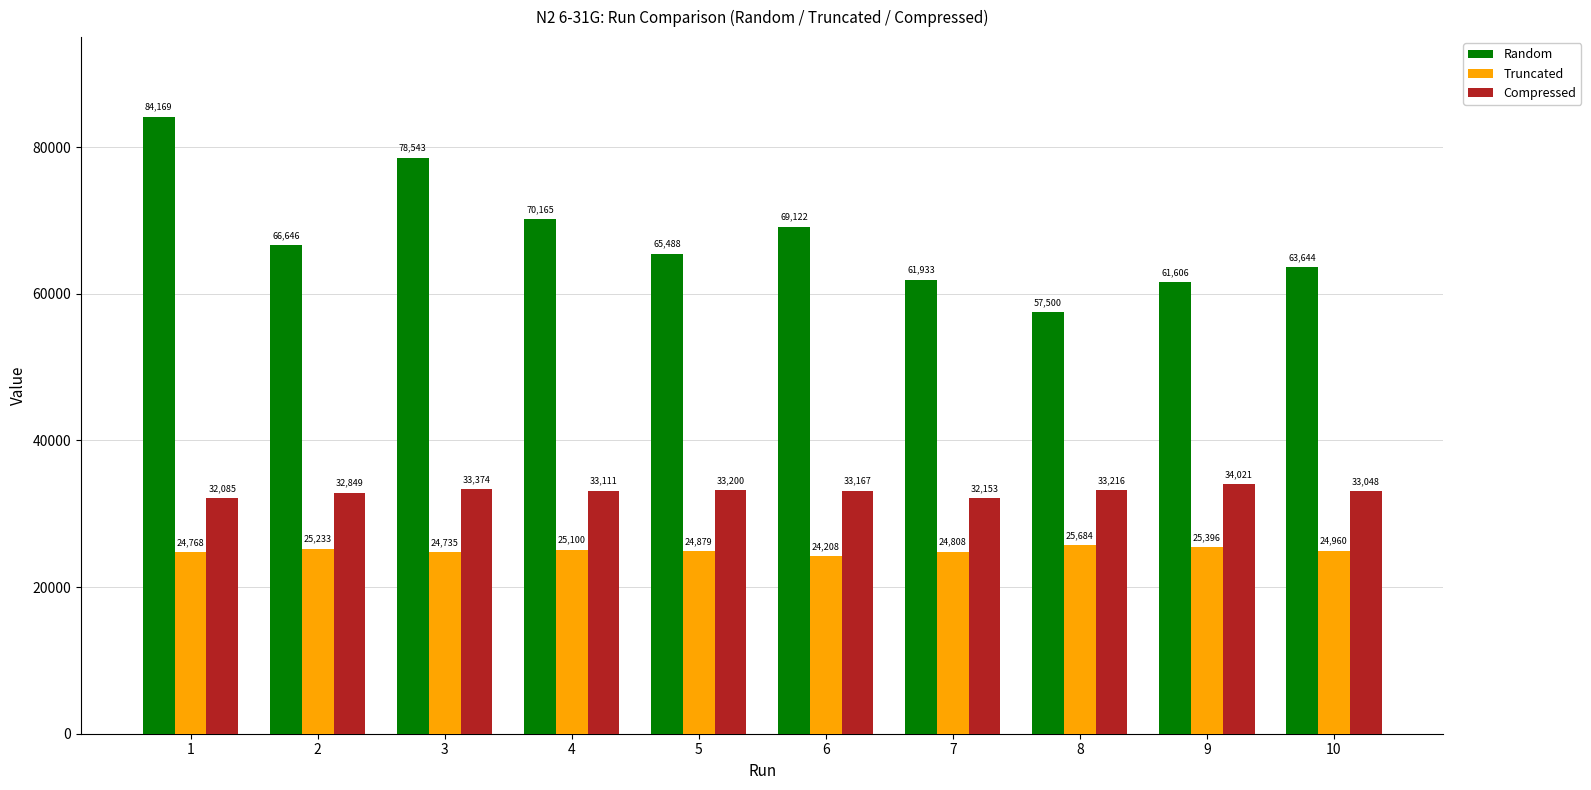

Are the bars horizontal?

No